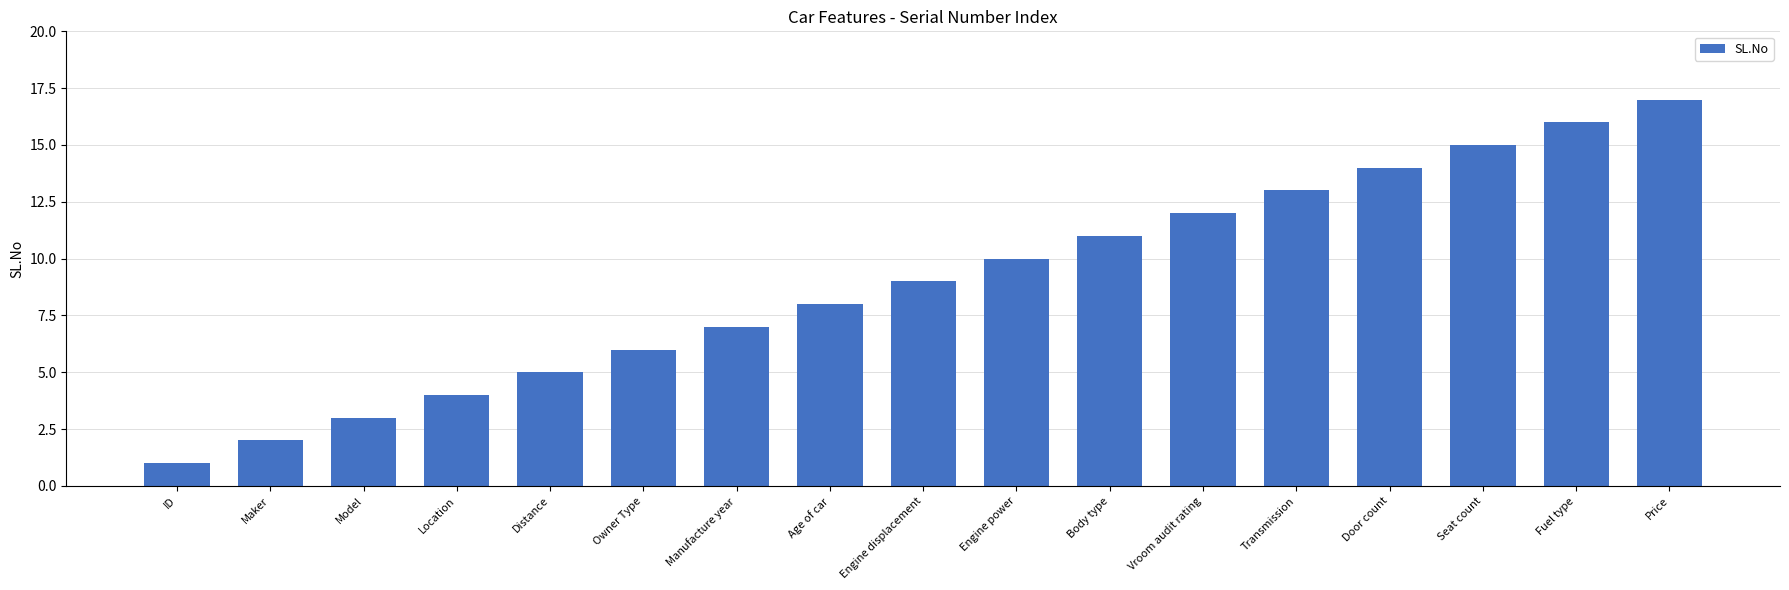

What is the ratio of the value at Vroom audit rating to the value at ID?

12.0